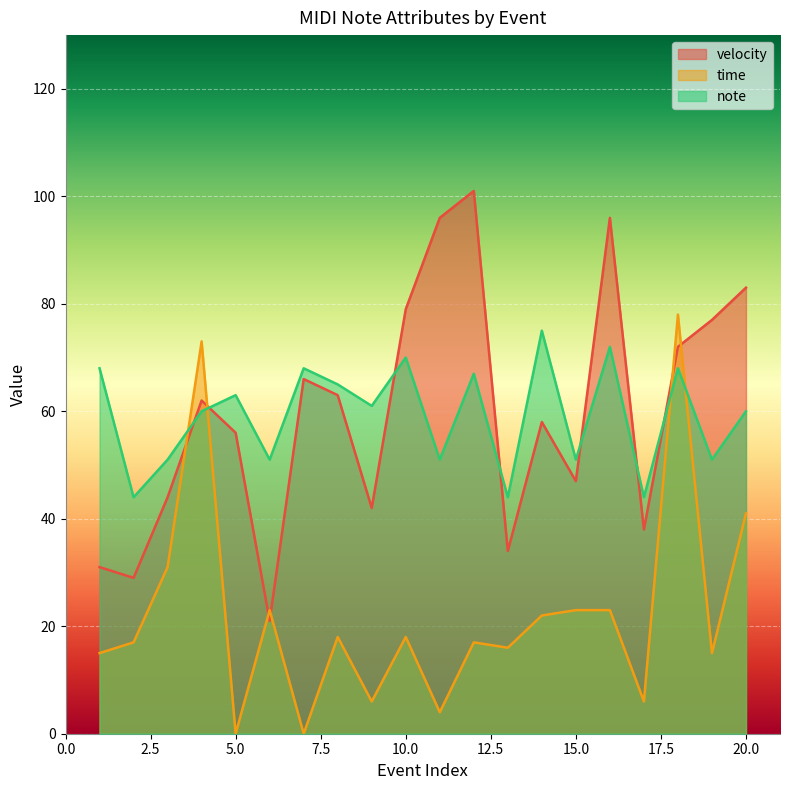

True or false: note has a value of 46 at 16.

False